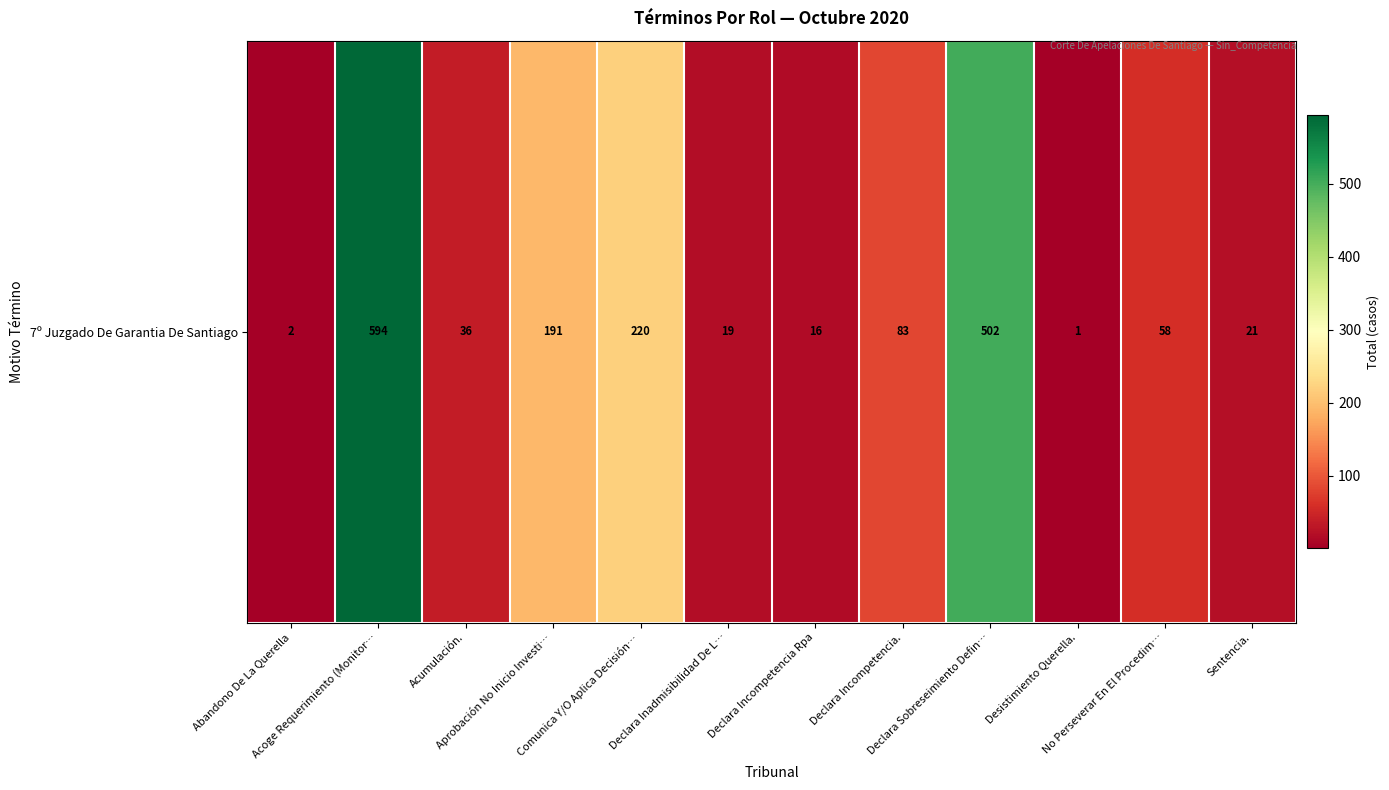

Reading left to right, what are all the values shown in this chart?

Abandono De La Querella=2	Acoge Requerimiento (Monitor…=594	Acumulación.=36	Aprobación No Inicio Investi…=191	Comunica Y/O Aplica Decisión…=220	Declara Inadmisibilidad De L…=19	Declara Incompetencia Rpa=16	Declara Incompetencia.=83	Declara Sobreseimiento Defin…=502	Desistimiento Querella.=1	No Perseverar En El Procedim…=58	Sentencia.=21